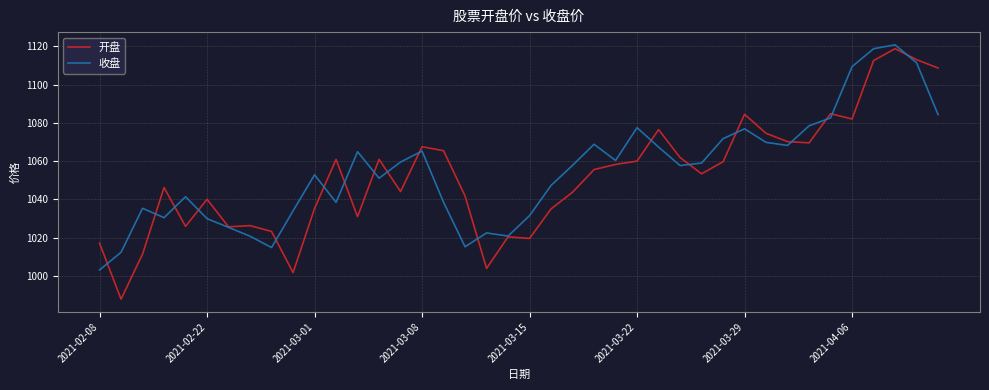

What are all the series names shown in the legend?

开盘, 收盘